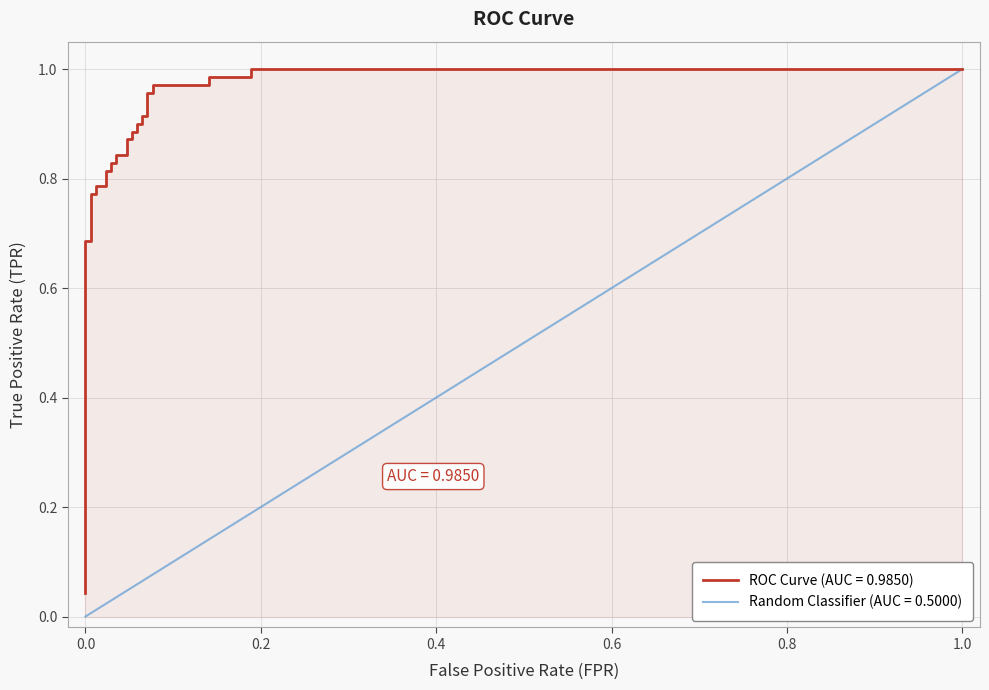

What is the value of the 17th point from the left?

0.9